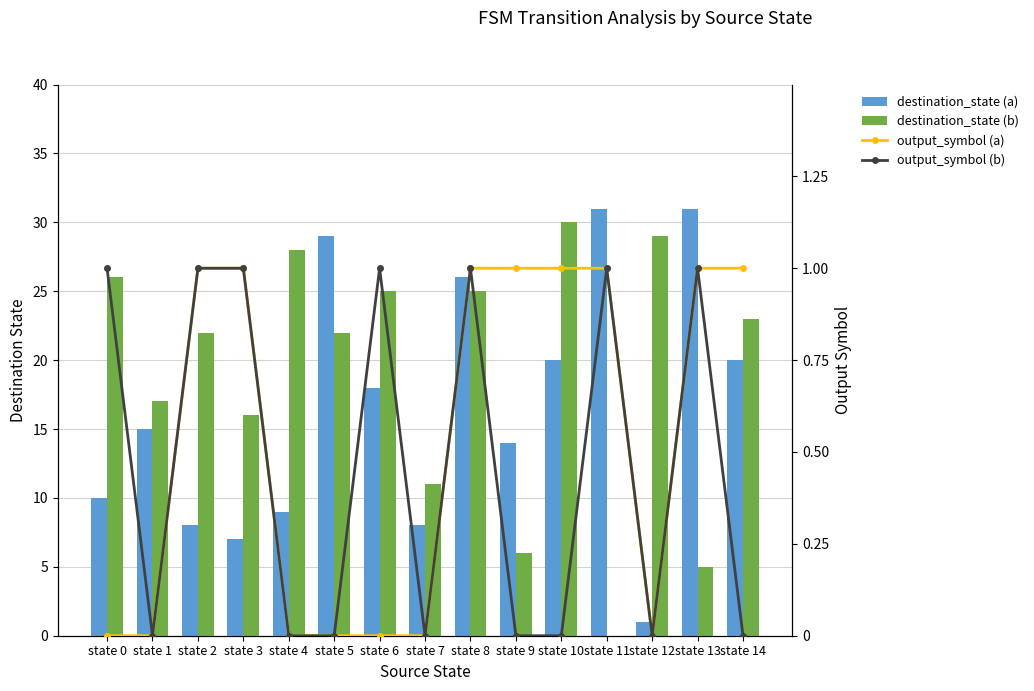

How many output_symbol (b) values are between 0 and 1?

15